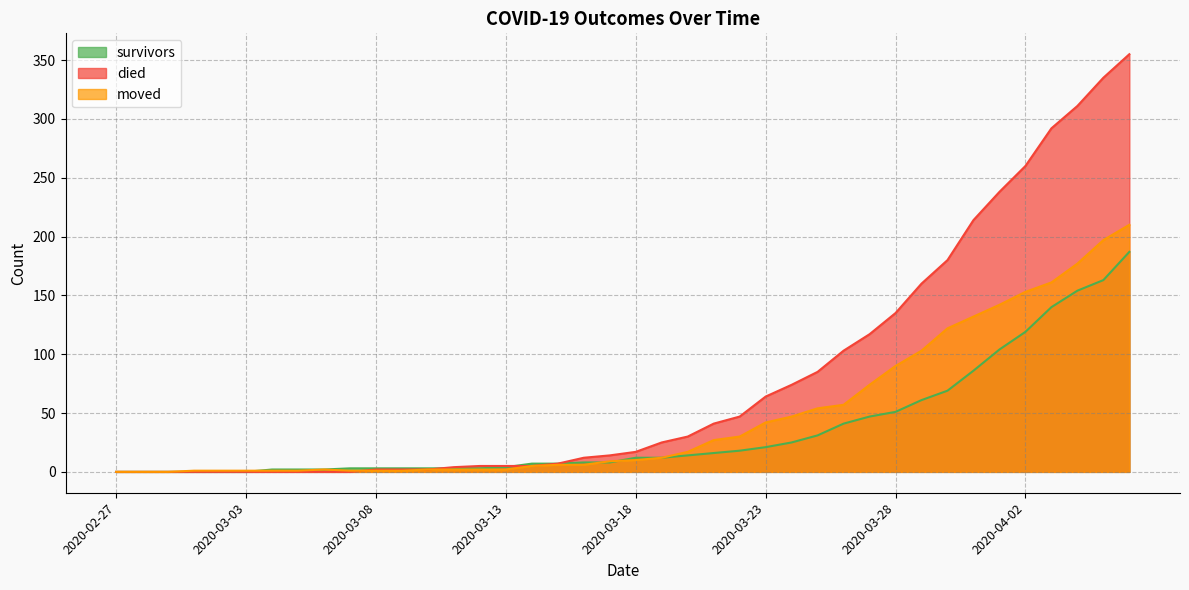

Does the chart have visible grid lines?

Yes